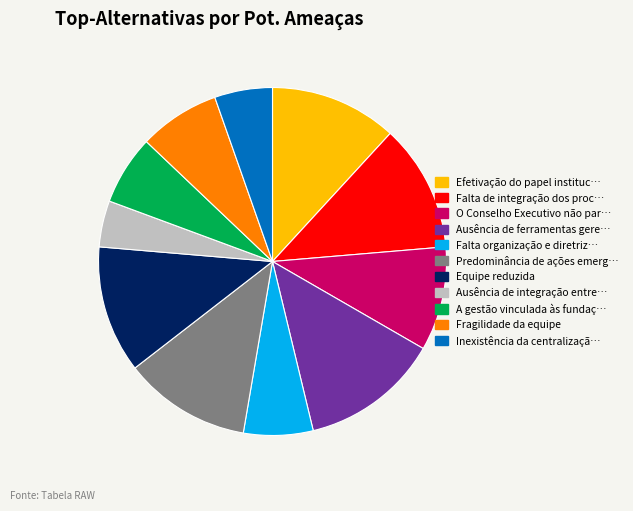

Does any single category account for the majority?

No